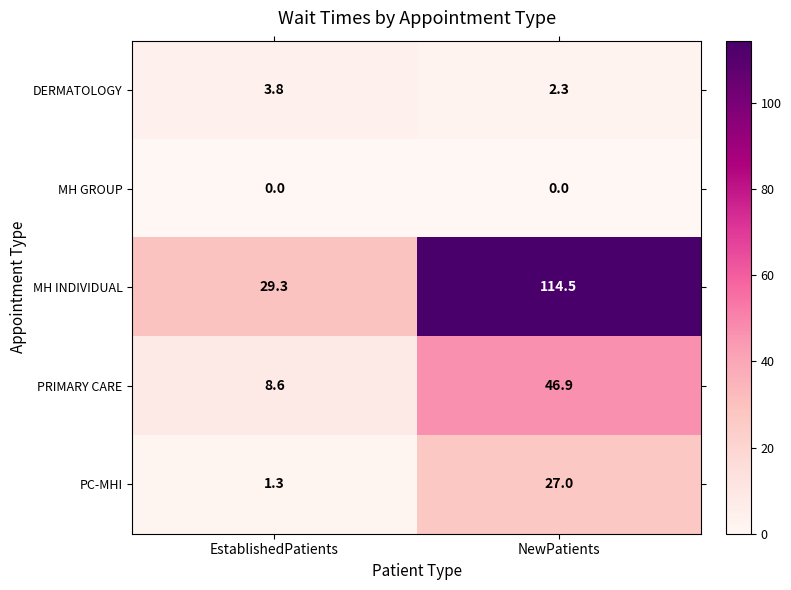

Rank the series by their maximum value, from lowest to highest.

MH GROUP, DERMATOLOGY, PC-MHI, PRIMARY CARE, MH INDIVIDUAL